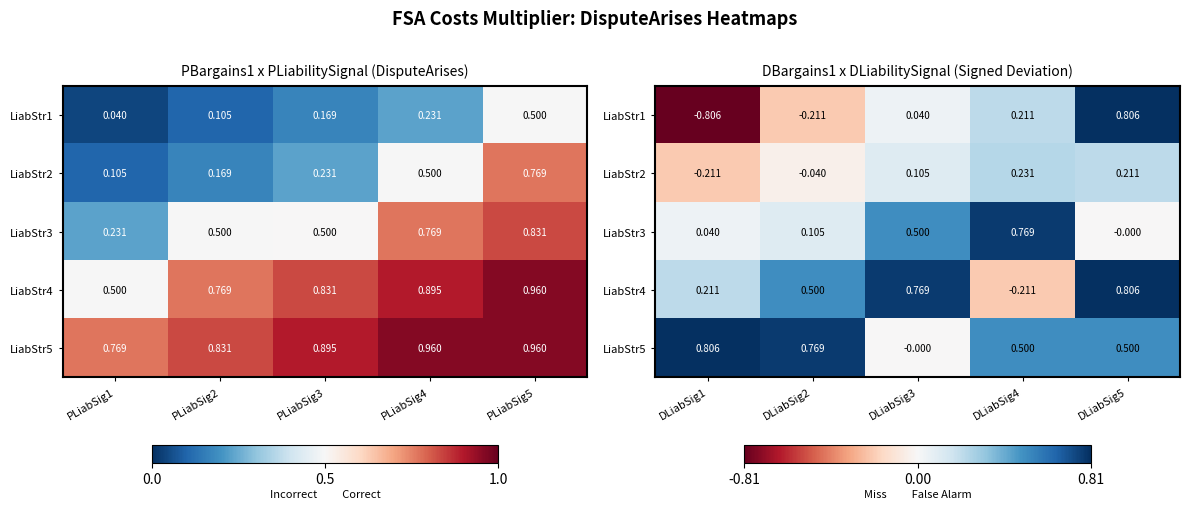

How many data points in LiabStr4 are above 0?

4